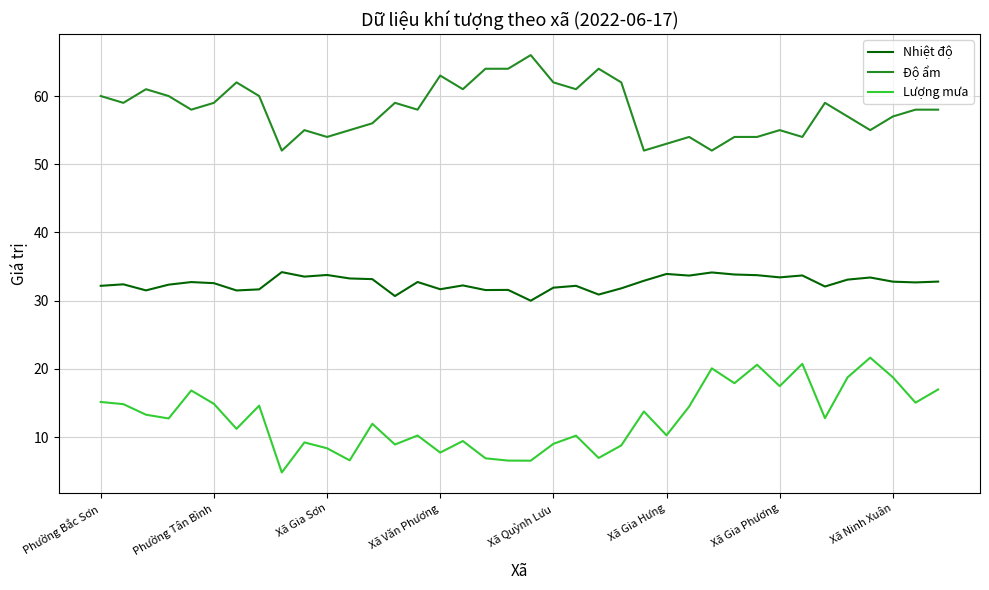

What are all the series names shown in the legend?

Nhiệt độ, Độ ẩm, Lượng mưa